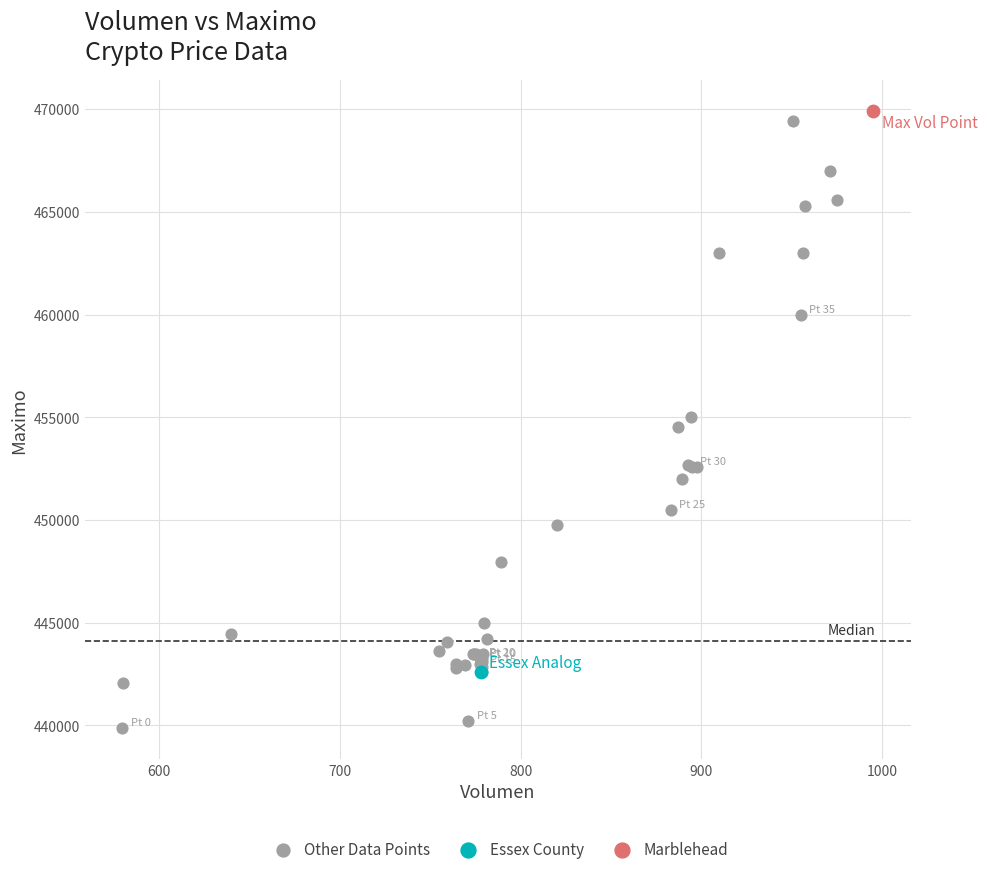

What are all the series names shown in the legend?

Other Data Points, Essex County, Marblehead